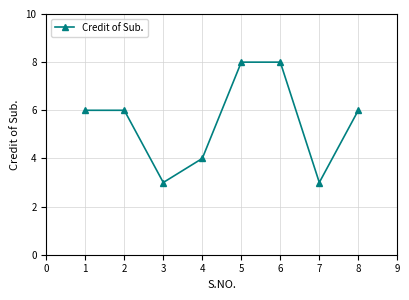

What is the difference between the maximum and minimum values?

5